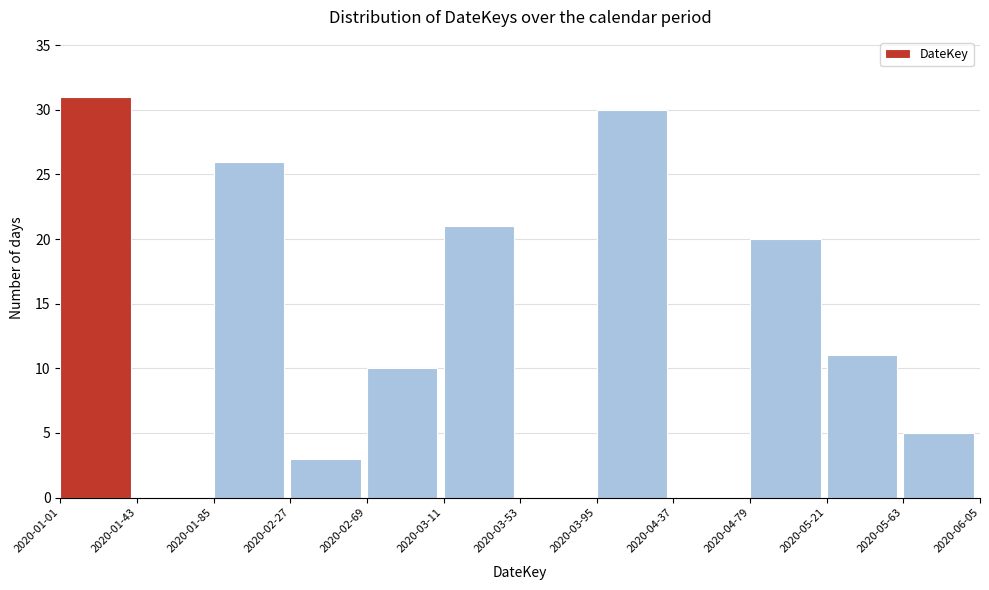

Reading left to right, extract all data points from this chart.

2020-01-01=31	2020-01-43=0	2020-01-85=26	2020-02-27=3	2020-02-69=10	2020-03-11=21	2020-03-53=0	2020-03-95=30	2020-04-37=0	2020-04-79=20	2020-05-21=11	2020-05-63=5